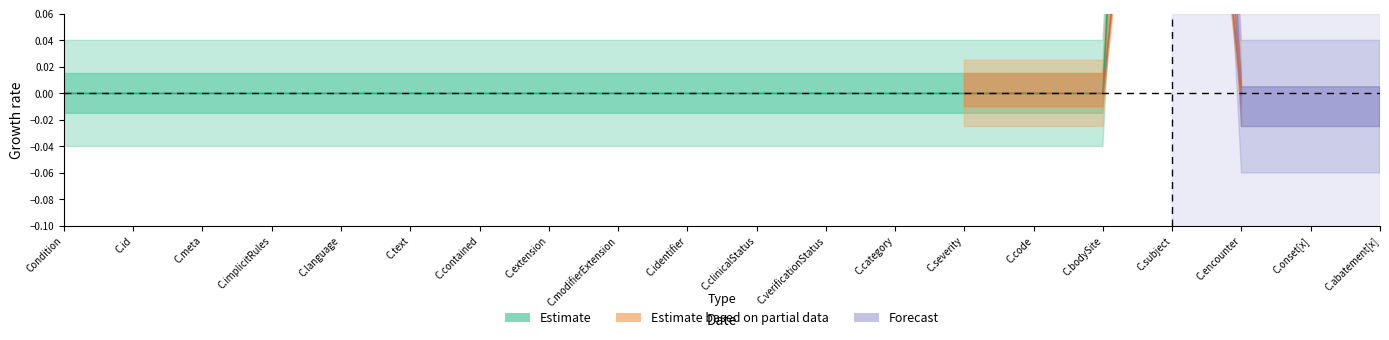

At how many categories does at least one series exceed 0?

1